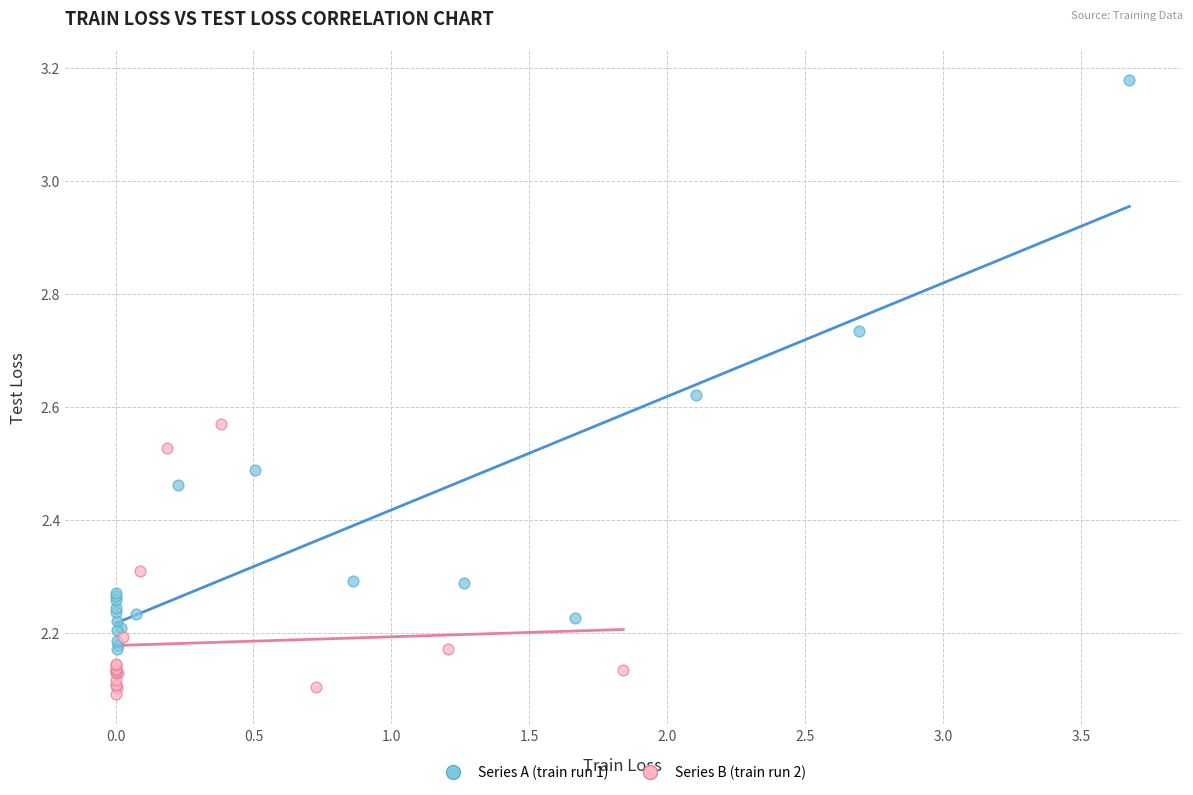

Which series contains the highest Y value?

Series A (train run 1)